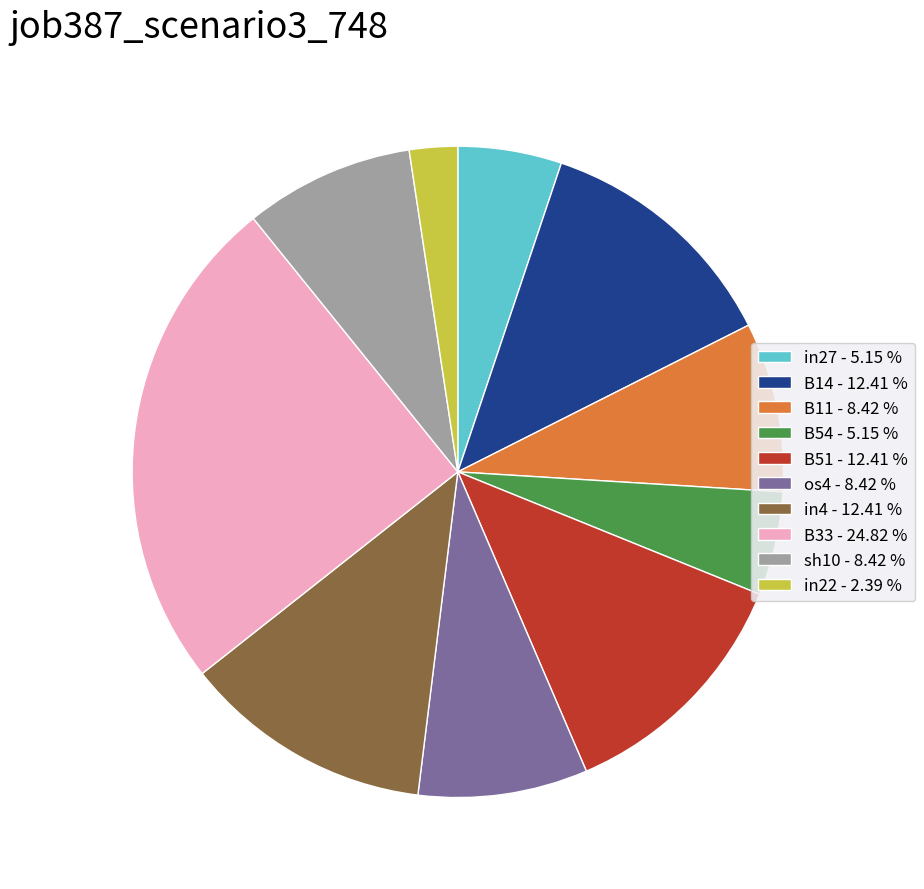

Is there any slice that represents more than half of the pie?

No